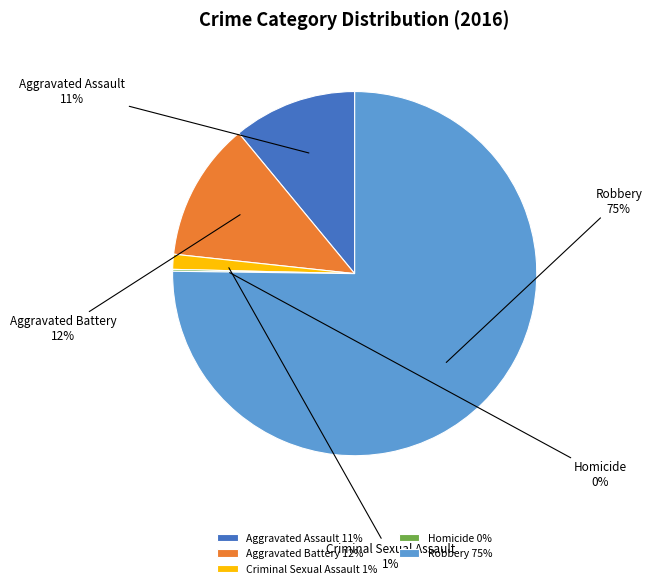

Rank the categories by value from highest to lowest.

Robbery, Aggravated Battery, Aggravated Assault, Criminal Sexual Assault, Homicide